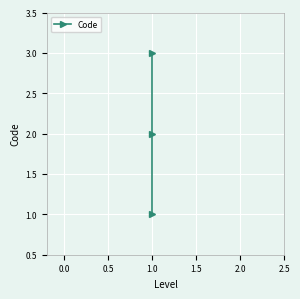

The chart shows a value of 2 at 1.0. True or false?

False